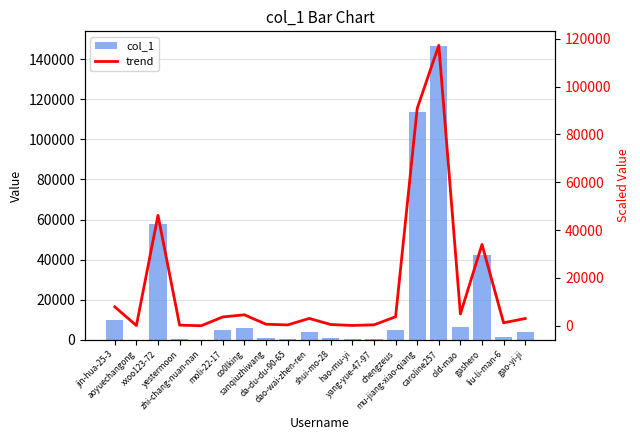

What position from the left is gashero?

18